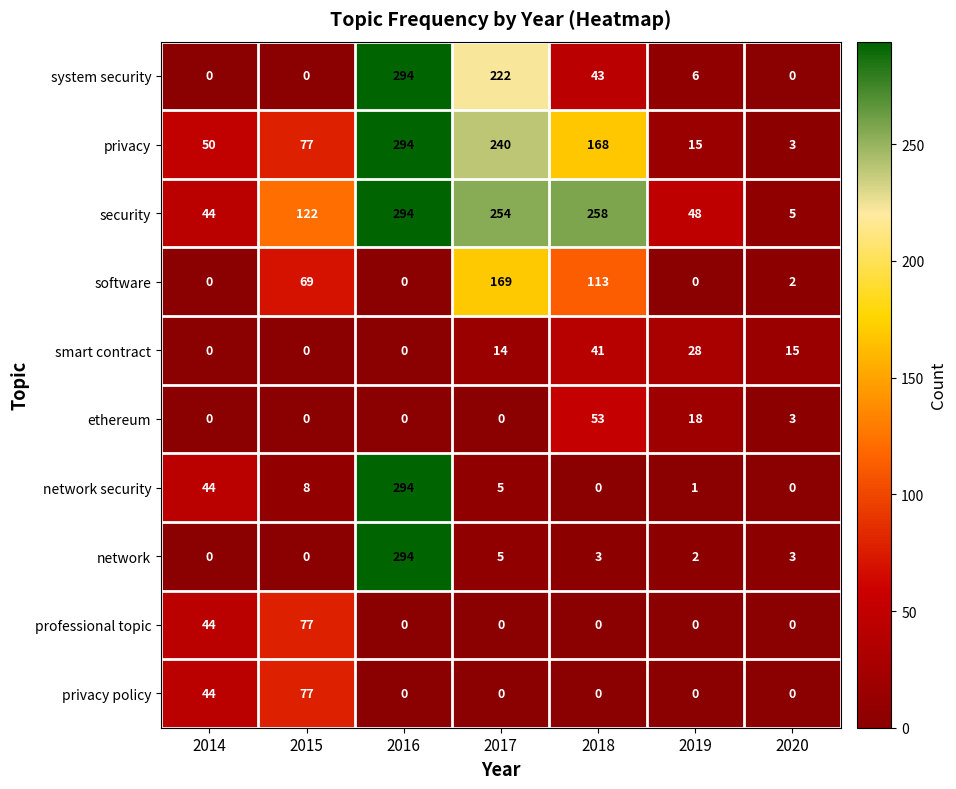

What is the total value across all series at 2016?

1470